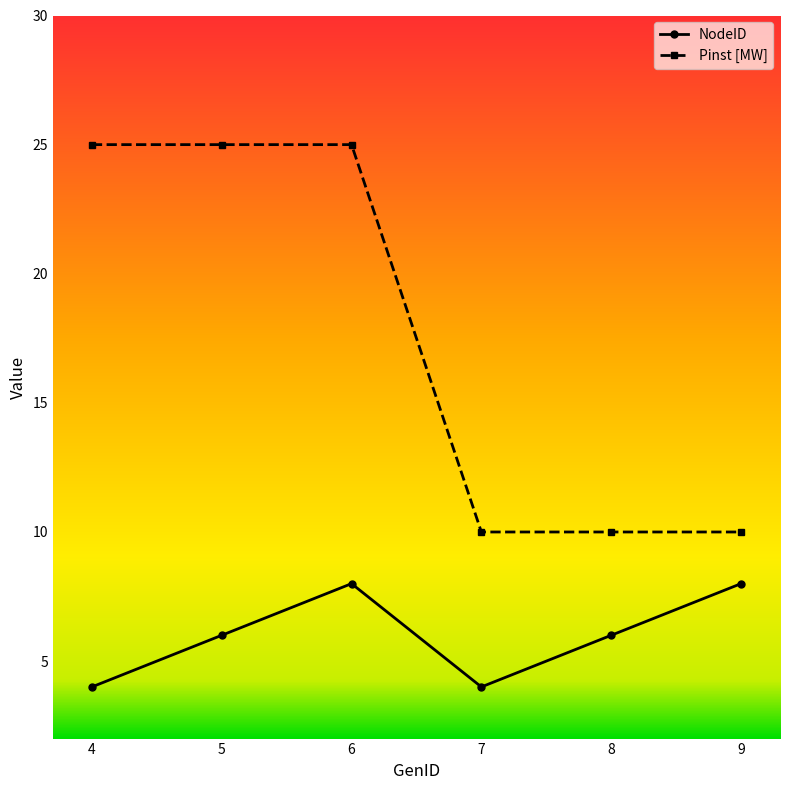

Rank the series at 9 from lowest to highest value.

NodeID, Pinst [MW]